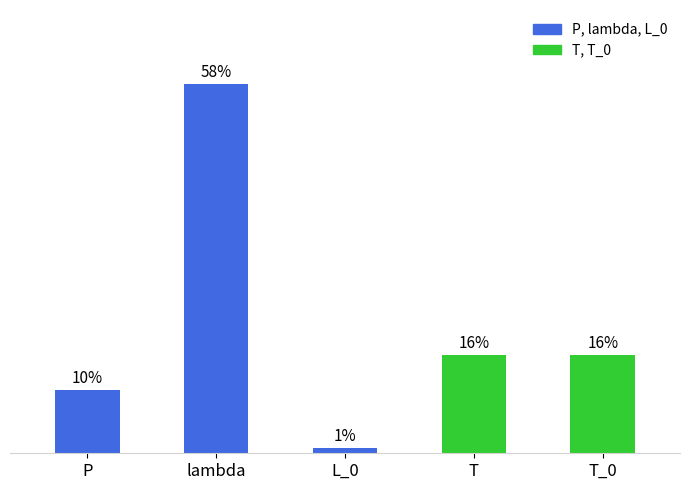

Which has a higher value, L_0 or lambda?

lambda